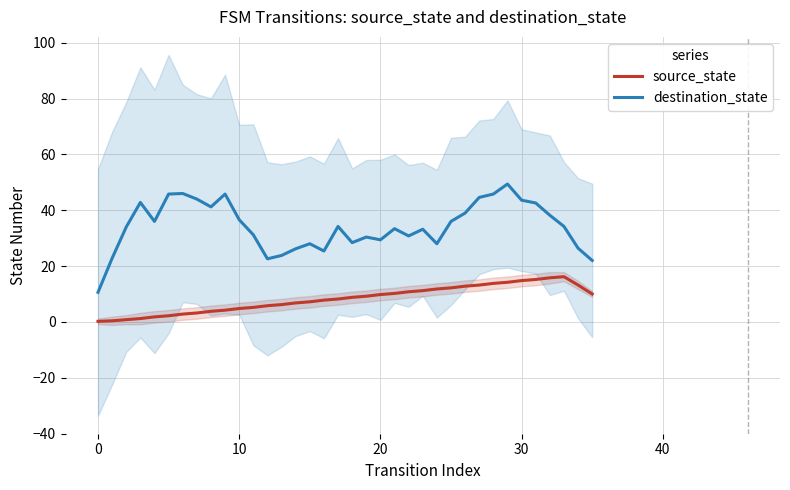

How many values in the source_state series exceed 8?

19